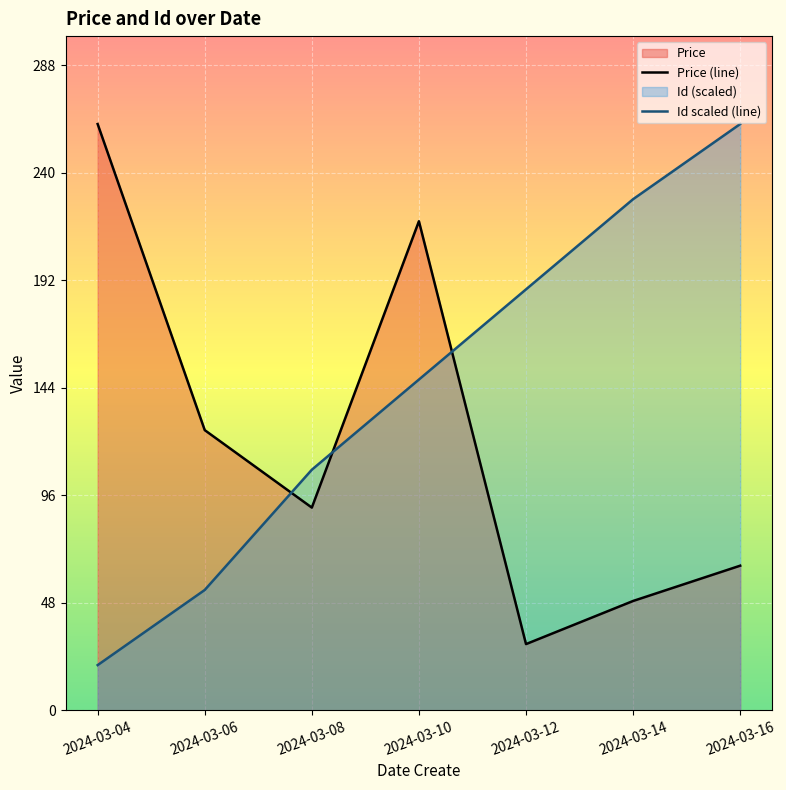

How many times do Id scaled (line) and Price (line) cross each other?

3